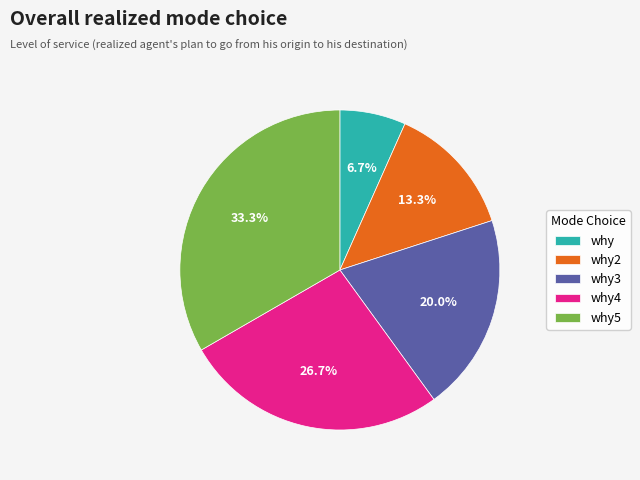

Combined, do why3 and why2 account for over 50%?

No